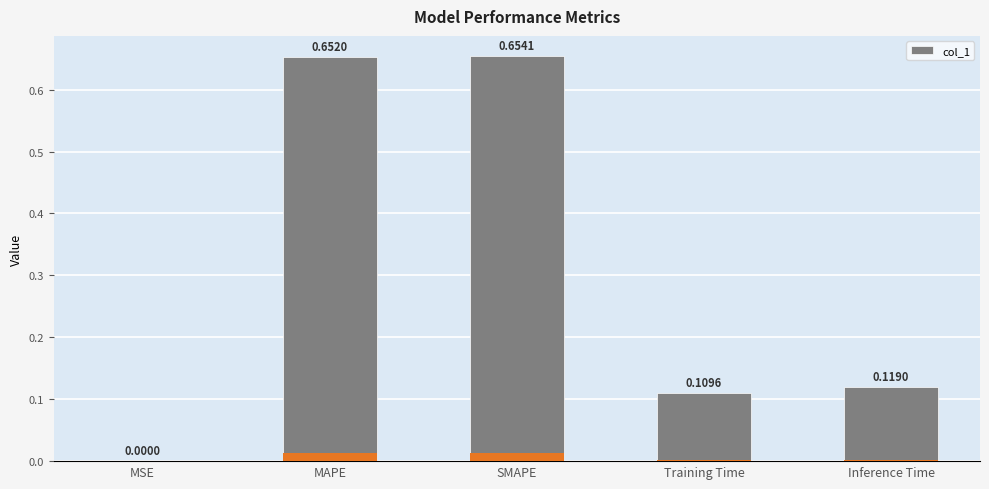

List the labels in order of value, largest first.

SMAPE, MAPE, Inference Time, Training Time, MSE